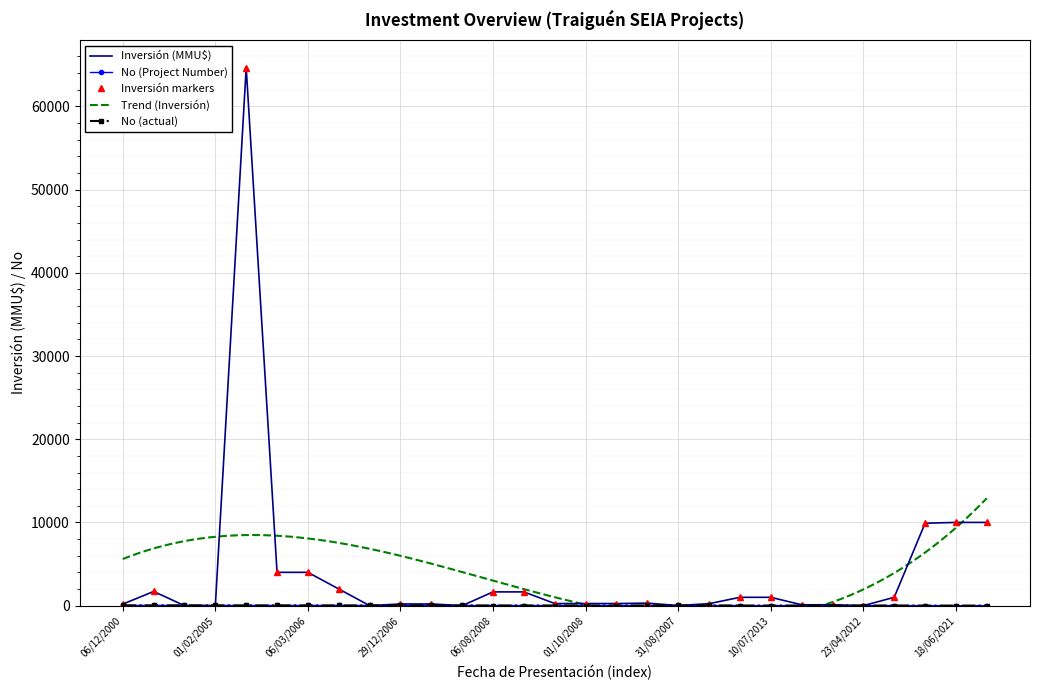

Reading left to right, transcribe all the data shown in this chart.

Inversión(MMU$): 06/12/2000=180	21/12/2000=1700	02/06/2004=0	01/02/2005=0	29/09/2006=64655	27/03/2006=4000	06/03/2006=4000	24/11/2006=2000	12/12/2006=0	29/12/2006=200	12/01/2007=200	04/07/2007=0	06/08/2008=1650	07/07/2008=1650	15/10/2008=250	01/10/2008=250	20/08/2008=250	04/07/2007=300	31/08/2007=10	08/10/2007=234	06/10/2009=1000	10/07/2013=1000	20/02/2012=100	10/01/2012=100	23/04/2012=0	02/06/2009=1000	15/05/2018=9903	18/06/2021=10000	04/06/2021=10000
No: 06/12/2000=29	21/12/2000=28	02/06/2004=27	01/02/2005=26	29/09/2006=23	27/03/2006=24	06/03/2006=25	24/11/2006=22	12/12/2006=21	29/12/2006=20	12/01/2007=19	04/07/2007=18	06/08/2008=14	07/07/2008=15	15/10/2008=11	01/10/2008=12	20/08/2008=13	04/07/2007=18	31/08/2007=17	08/10/2007=16	06/10/2009=9	10/07/2013=5	20/02/2012=7	10/01/2012=8	23/04/2012=6	02/06/2009=10	15/05/2018=3	18/06/2021=1	04/06/2021=2